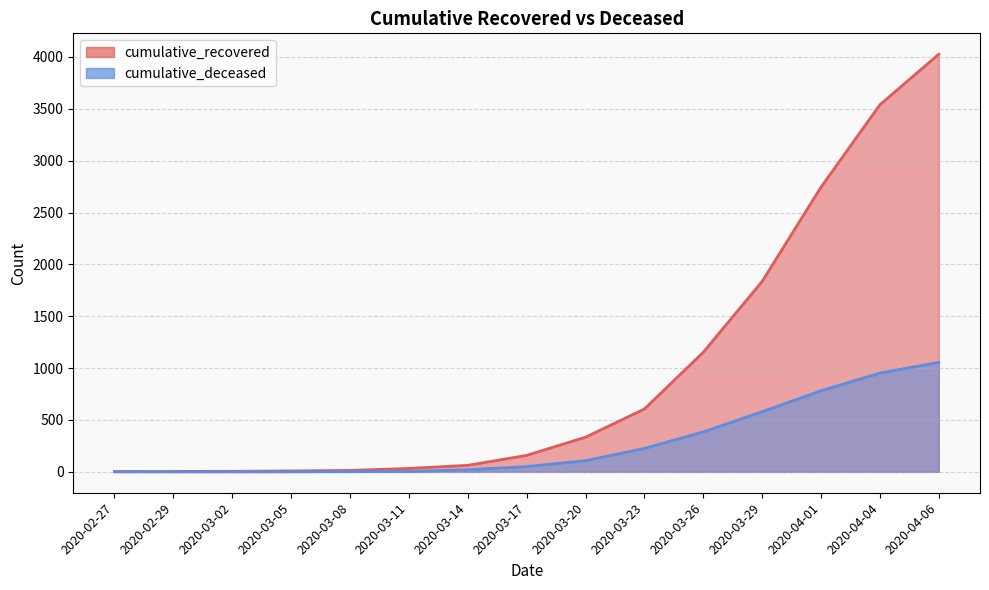

True or false: cumulative_recovered and cumulative_deceased intersect in this chart.

False